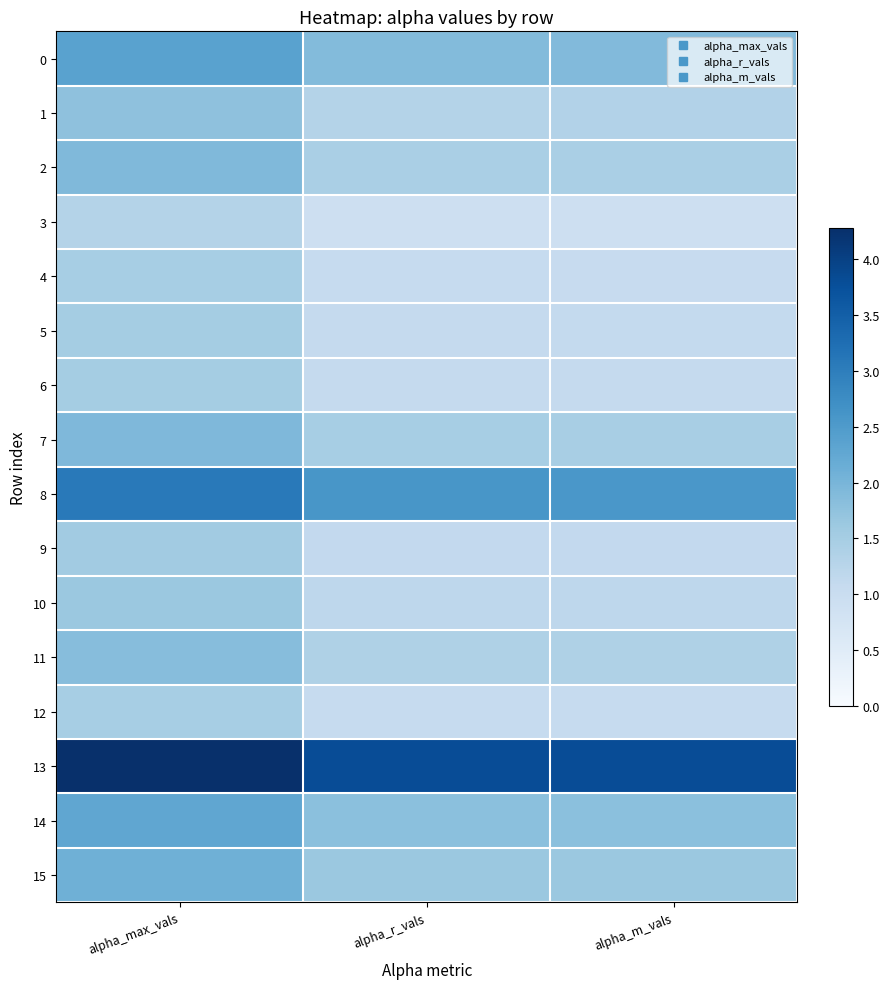

Reading left to right, transcribe all the data shown in this chart.

0: alpha_max_vals=2.4	alpha_r_vals=1.9	alpha_m_vals=1.9
1: alpha_max_vals=1.8	alpha_r_vals=1.3	alpha_m_vals=1.3
2: alpha_max_vals=1.9	alpha_r_vals=1.4	alpha_m_vals=1.5
3: alpha_max_vals=1.3	alpha_r_vals=0.9	alpha_m_vals=0.9
4: alpha_max_vals=1.5	alpha_r_vals=1.1	alpha_m_vals=1.1
5: alpha_max_vals=1.5	alpha_r_vals=1.1	alpha_m_vals=1.1
6: alpha_max_vals=1.5	alpha_r_vals=1.1	alpha_m_vals=1.1
7: alpha_max_vals=1.9	alpha_r_vals=1.5	alpha_m_vals=1.5
8: alpha_max_vals=3.1	alpha_r_vals=2.6	alpha_m_vals=2.6
9: alpha_max_vals=1.5	alpha_r_vals=1.1	alpha_m_vals=1.1
10: alpha_max_vals=1.6	alpha_r_vals=1.2	alpha_m_vals=1.2
11: alpha_max_vals=1.8	alpha_r_vals=1.4	alpha_m_vals=1.4
12: alpha_max_vals=1.5	alpha_r_vals=1.1	alpha_m_vals=1.1
13: alpha_max_vals=4.3	alpha_r_vals=3.8	alpha_m_vals=3.8
14: alpha_max_vals=2.3	alpha_r_vals=1.8	alpha_m_vals=1.8
15: alpha_max_vals=2.1	alpha_r_vals=1.6	alpha_m_vals=1.6